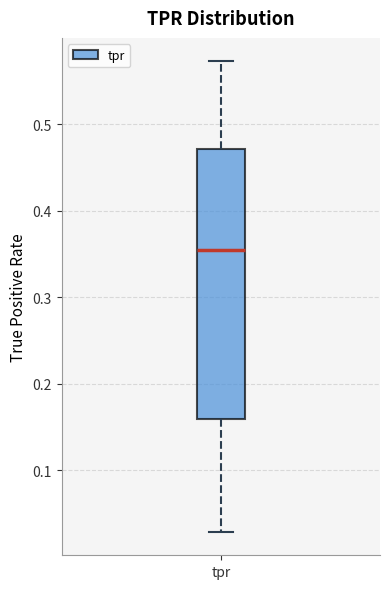

Transcribe this box plot: give where the median line is, the range the box spans, and where the two whiskers end, as read against the y-axis. The values are not printed on the chart, so give them approximately, as read against the axis.

median 0.36, box 0.16 to 0.47, whiskers 0.03 to 0.57